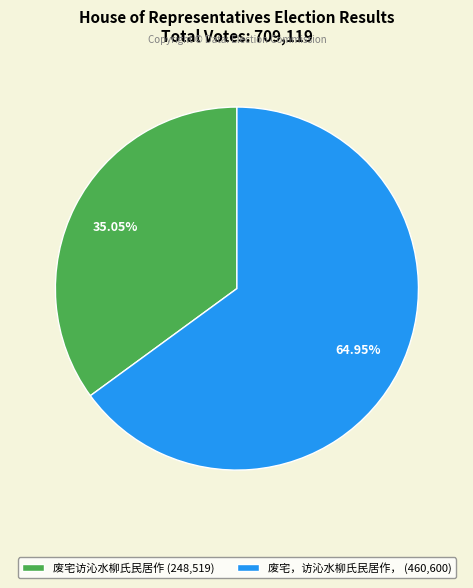

Which slice is the smallest?

废宅访沁水柳氏民居作 (248,519)